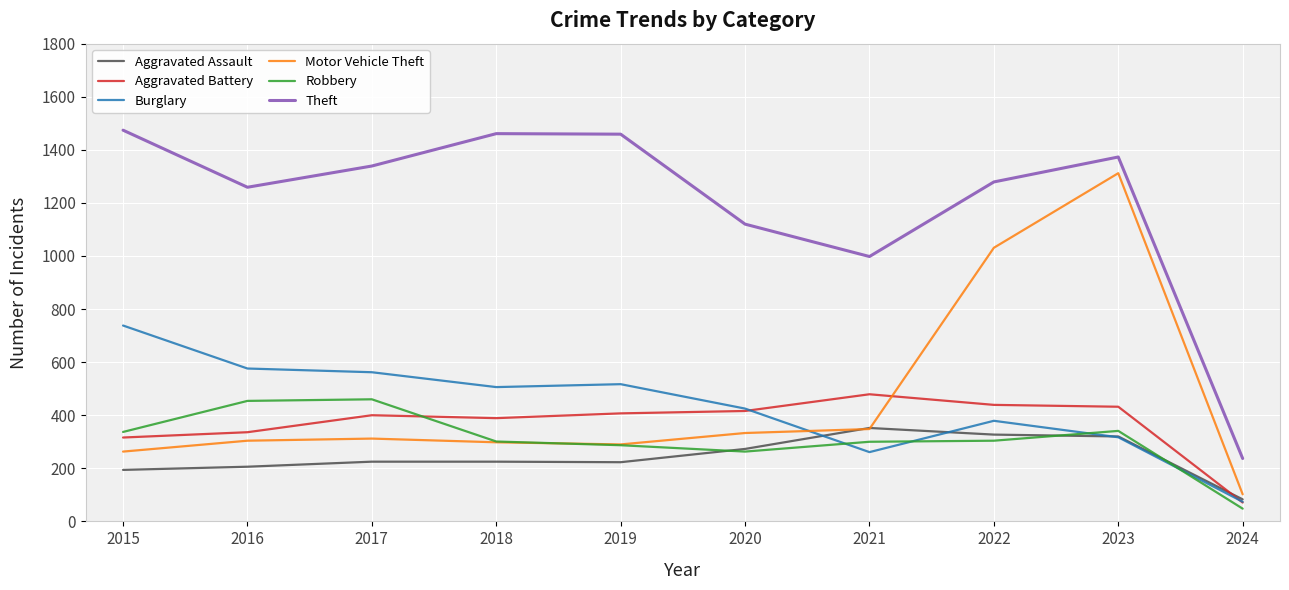

The value of Motor Vehicle Theft at 2022 is 1031. True or false?

True